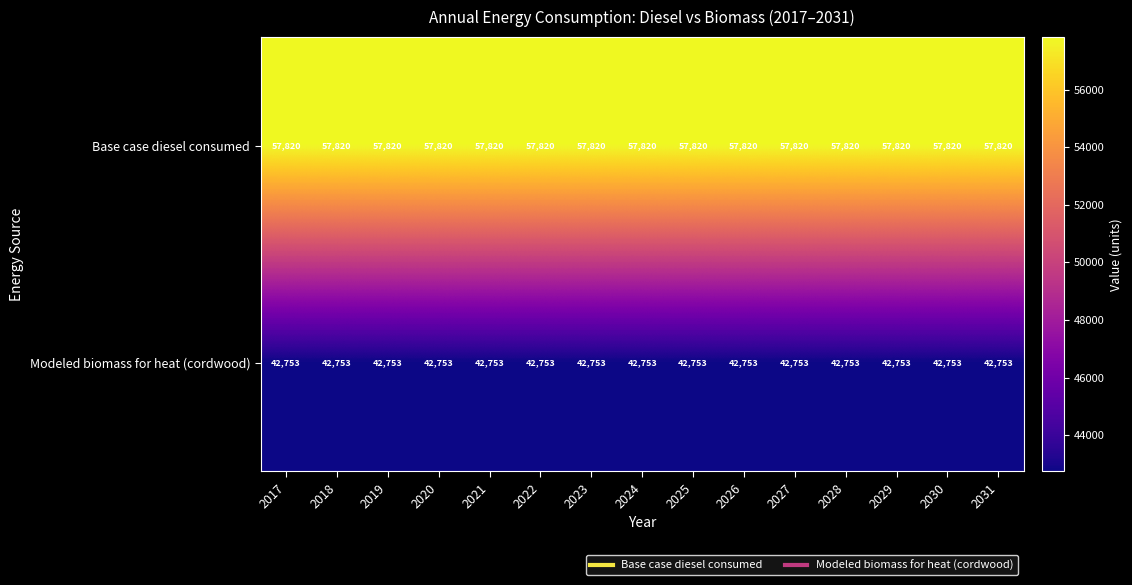

What is the average value of the Base case diesel consumed series?

57820